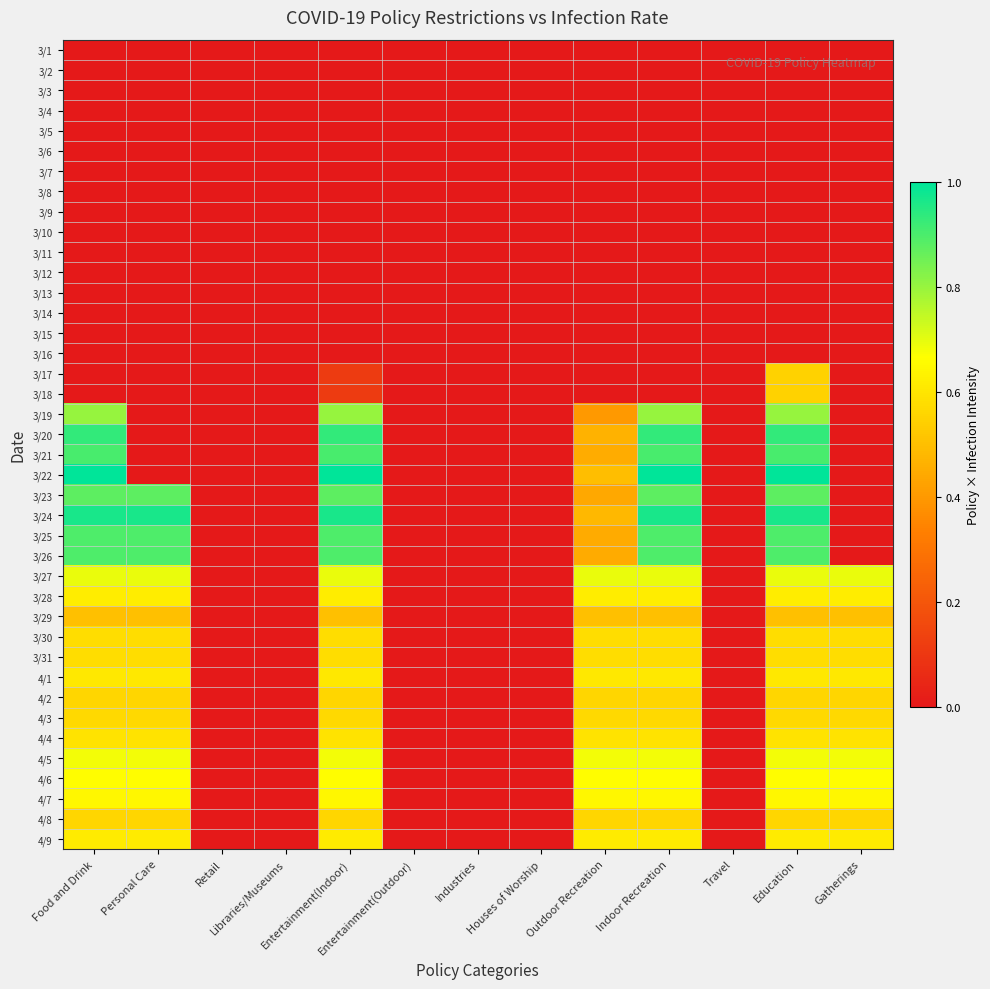

Reading left to right, what are all the values shown in this chart?

3/1: Food and Drink=0.0	Personal Care=0.0	Retail=0.0	Libraries/Museums=0.0	Entertainment(Indoor)=0.0	Entertainment(Outdoor)=0.0	Industries=0.0	Houses of Worship=0.0	Outdoor Recreation=0.0	Indoor Recreation=0.0	Travel=0.0	Education=0.0	Gatherings=0.0
3/2: Food and Drink=0.0	Personal Care=0.0	Retail=0.0	Libraries/Museums=0.0	Entertainment(Indoor)=0.0	Entertainment(Outdoor)=0.0	Industries=0.0	Houses of Worship=0.0	Outdoor Recreation=0.0	Indoor Recreation=0.0	Travel=0.0	Education=0.0	Gatherings=0.0
3/3: Food and Drink=0.0	Personal Care=0.0	Retail=0.0	Libraries/Museums=0.0	Entertainment(Indoor)=0.0	Entertainment(Outdoor)=0.0	Industries=0.0	Houses of Worship=0.0	Outdoor Recreation=0.0	Indoor Recreation=0.0	Travel=0.0	Education=0.0	Gatherings=0.0
3/4: Food and Drink=0.0	Personal Care=0.0	Retail=0.0	Libraries/Museums=0.0	Entertainment(Indoor)=0.0	Entertainment(Outdoor)=0.0	Industries=0.0	Houses of Worship=0.0	Outdoor Recreation=0.0	Indoor Recreation=0.0	Travel=0.0	Education=0.0	Gatherings=0.0
3/5: Food and Drink=0.0	Personal Care=0.0	Retail=0.0	Libraries/Museums=0.0	Entertainment(Indoor)=0.0	Entertainment(Outdoor)=0.0	Industries=0.0	Houses of Worship=0.0	Outdoor Recreation=0.0	Indoor Recreation=0.0	Travel=0.0	Education=0.0	Gatherings=0.0
3/6: Food and Drink=0.0	Personal Care=0.0	Retail=0.0	Libraries/Museums=0.0	Entertainment(Indoor)=0.0	Entertainment(Outdoor)=0.0	Industries=0.0	Houses of Worship=0.0	Outdoor Recreation=0.0	Indoor Recreation=0.0	Travel=0.0	Education=0.0	Gatherings=0.0
3/7: Food and Drink=0.0	Personal Care=0.0	Retail=0.0	Libraries/Museums=0.0	Entertainment(Indoor)=0.0	Entertainment(Outdoor)=0.0	Industries=0.0	Houses of Worship=0.0	Outdoor Recreation=0.0	Indoor Recreation=0.0	Travel=0.0	Education=0.0	Gatherings=0.0
3/8: Food and Drink=0.0	Personal Care=0.0	Retail=0.0	Libraries/Museums=0.0	Entertainment(Indoor)=0.0	Entertainment(Outdoor)=0.0	Industries=0.0	Houses of Worship=0.0	Outdoor Recreation=0.0	Indoor Recreation=0.0	Travel=0.0	Education=0.0	Gatherings=0.0
3/9: Food and Drink=0.0	Personal Care=0.0	Retail=0.0	Libraries/Museums=0.0	Entertainment(Indoor)=0.0	Entertainment(Outdoor)=0.0	Industries=0.0	Houses of Worship=0.0	Outdoor Recreation=0.0	Indoor Recreation=0.0	Travel=0.0	Education=0.0	Gatherings=0.0
3/10: Food and Drink=0.0	Personal Care=0.0	Retail=0.0	Libraries/Museums=0.0	Entertainment(Indoor)=0.0	Entertainment(Outdoor)=0.0	Industries=0.0	Houses of Worship=0.0	Outdoor Recreation=0.0	Indoor Recreation=0.0	Travel=0.0	Education=0.0	Gatherings=0.0
3/11: Food and Drink=0.0	Personal Care=0.0	Retail=0.0	Libraries/Museums=0.0	Entertainment(Indoor)=0.0	Entertainment(Outdoor)=0.0	Industries=0.0	Houses of Worship=0.0	Outdoor Recreation=0.0	Indoor Recreation=0.0	Travel=0.0	Education=0.0	Gatherings=0.0
3/12: Food and Drink=0.0	Personal Care=0.0	Retail=0.0	Libraries/Museums=0.0	Entertainment(Indoor)=0.0	Entertainment(Outdoor)=0.0	Industries=0.0	Houses of Worship=0.0	Outdoor Recreation=0.0	Indoor Recreation=0.0	Travel=0.0	Education=0.0	Gatherings=0.0
3/13: Food and Drink=0.0	Personal Care=0.0	Retail=0.0	Libraries/Museums=0.0	Entertainment(Indoor)=0.0	Entertainment(Outdoor)=0.0	Industries=0.0	Houses of Worship=0.0	Outdoor Recreation=0.0	Indoor Recreation=0.0	Travel=0.0	Education=0.0	Gatherings=0.0
3/14: Food and Drink=0.0	Personal Care=0.0	Retail=0.0	Libraries/Museums=0.0	Entertainment(Indoor)=0.0	Entertainment(Outdoor)=0.0	Industries=0.0	Houses of Worship=0.0	Outdoor Recreation=0.0	Indoor Recreation=0.0	Travel=0.0	Education=0.0	Gatherings=0.0
3/15: Food and Drink=0.0	Personal Care=0.0	Retail=0.0	Libraries/Museums=0.0	Entertainment(Indoor)=0.0	Entertainment(Outdoor)=0.0	Industries=0.0	Houses of Worship=0.0	Outdoor Recreation=0.0	Indoor Recreation=0.0	Travel=0.0	Education=0.0	Gatherings=0.0
3/16: Food and Drink=0.0	Personal Care=0.0	Retail=0.0	Libraries/Museums=0.0	Entertainment(Indoor)=0.0	Entertainment(Outdoor)=0.0	Industries=0.0	Houses of Worship=0.0	Outdoor Recreation=0.0	Indoor Recreation=0.0	Travel=0.0	Education=0.0	Gatherings=0.0
3/17: Food and Drink=0.0	Personal Care=0.0	Retail=0.0	Libraries/Museums=0.0	Entertainment(Indoor)=0.1	Entertainment(Outdoor)=0.0	Industries=0.0	Houses of Worship=0.0	Outdoor Recreation=0.0	Indoor Recreation=0.0	Travel=0.0	Education=0.5	Gatherings=0.0
3/18: Food and Drink=0.0	Personal Care=0.0	Retail=0.0	Libraries/Museums=0.0	Entertainment(Indoor)=0.1	Entertainment(Outdoor)=0.0	Industries=0.0	Houses of Worship=0.0	Outdoor Recreation=0.0	Indoor Recreation=0.0	Travel=0.0	Education=0.5	Gatherings=0.0
3/19: Food and Drink=0.8	Personal Care=0.0	Retail=0.0	Libraries/Museums=0.0	Entertainment(Indoor)=0.8	Entertainment(Outdoor)=0.0	Industries=0.0	Houses of Worship=0.0	Outdoor Recreation=0.4	Indoor Recreation=0.8	Travel=0.0	Education=0.8	Gatherings=0.0
3/20: Food and Drink=0.9	Personal Care=0.0	Retail=0.0	Libraries/Museums=0.0	Entertainment(Indoor)=0.9	Entertainment(Outdoor)=0.0	Industries=0.0	Houses of Worship=0.0	Outdoor Recreation=0.5	Indoor Recreation=0.9	Travel=0.0	Education=0.9	Gatherings=0.0
3/21: Food and Drink=0.9	Personal Care=0.0	Retail=0.0	Libraries/Museums=0.0	Entertainment(Indoor)=0.9	Entertainment(Outdoor)=0.0	Industries=0.0	Houses of Worship=0.0	Outdoor Recreation=0.5	Indoor Recreation=0.9	Travel=0.0	Education=0.9	Gatherings=0.0
3/22: Food and Drink=1.0	Personal Care=0.0	Retail=0.0	Libraries/Museums=0.0	Entertainment(Indoor)=1.0	Entertainment(Outdoor)=0.0	Industries=0.0	Houses of Worship=0.0	Outdoor Recreation=0.5	Indoor Recreation=1.0	Travel=0.0	Education=1.0	Gatherings=0.0
3/23: Food and Drink=0.9	Personal Care=0.9	Retail=0.0	Libraries/Museums=0.0	Entertainment(Indoor)=0.9	Entertainment(Outdoor)=0.0	Industries=0.0	Houses of Worship=0.0	Outdoor Recreation=0.4	Indoor Recreation=0.9	Travel=0.0	Education=0.9	Gatherings=0.0
3/24: Food and Drink=1.0	Personal Care=1.0	Retail=0.0	Libraries/Museums=0.0	Entertainment(Indoor)=1.0	Entertainment(Outdoor)=0.0	Industries=0.0	Houses of Worship=0.0	Outdoor Recreation=0.5	Indoor Recreation=1.0	Travel=0.0	Education=1.0	Gatherings=0.0
3/25: Food and Drink=0.9	Personal Care=0.9	Retail=0.0	Libraries/Museums=0.0	Entertainment(Indoor)=0.9	Entertainment(Outdoor)=0.0	Industries=0.0	Houses of Worship=0.0	Outdoor Recreation=0.4	Indoor Recreation=0.9	Travel=0.0	Education=0.9	Gatherings=0.0
3/26: Food and Drink=0.9	Personal Care=0.9	Retail=0.0	Libraries/Museums=0.0	Entertainment(Indoor)=0.9	Entertainment(Outdoor)=0.0	Industries=0.0	Houses of Worship=0.0	Outdoor Recreation=0.4	Indoor Recreation=0.9	Travel=0.0	Education=0.9	Gatherings=0.0
3/27: Food and Drink=0.7	Personal Care=0.7	Retail=0.0	Libraries/Museums=0.0	Entertainment(Indoor)=0.7	Entertainment(Outdoor)=0.0	Industries=0.0	Houses of Worship=0.0	Outdoor Recreation=0.7	Indoor Recreation=0.7	Travel=0.0	Education=0.7	Gatherings=0.7
3/28: Food and Drink=0.6	Personal Care=0.6	Retail=0.0	Libraries/Museums=0.0	Entertainment(Indoor)=0.6	Entertainment(Outdoor)=0.0	Industries=0.0	Houses of Worship=0.0	Outdoor Recreation=0.6	Indoor Recreation=0.6	Travel=0.0	Education=0.6	Gatherings=0.6
3/29: Food and Drink=0.5	Personal Care=0.5	Retail=0.0	Libraries/Museums=0.0	Entertainment(Indoor)=0.5	Entertainment(Outdoor)=0.0	Industries=0.0	Houses of Worship=0.0	Outdoor Recreation=0.5	Indoor Recreation=0.5	Travel=0.0	Education=0.5	Gatherings=0.5
3/30: Food and Drink=0.6	Personal Care=0.6	Retail=0.0	Libraries/Museums=0.0	Entertainment(Indoor)=0.6	Entertainment(Outdoor)=0.0	Industries=0.0	Houses of Worship=0.0	Outdoor Recreation=0.6	Indoor Recreation=0.6	Travel=0.0	Education=0.6	Gatherings=0.6
3/31: Food and Drink=0.6	Personal Care=0.6	Retail=0.0	Libraries/Museums=0.0	Entertainment(Indoor)=0.6	Entertainment(Outdoor)=0.0	Industries=0.0	Houses of Worship=0.0	Outdoor Recreation=0.6	Indoor Recreation=0.6	Travel=0.0	Education=0.6	Gatherings=0.6
4/1: Food and Drink=0.6	Personal Care=0.6	Retail=0.0	Libraries/Museums=0.0	Entertainment(Indoor)=0.6	Entertainment(Outdoor)=0.0	Industries=0.0	Houses of Worship=0.0	Outdoor Recreation=0.6	Indoor Recreation=0.6	Travel=0.0	Education=0.6	Gatherings=0.6
4/2: Food and Drink=0.6	Personal Care=0.6	Retail=0.0	Libraries/Museums=0.0	Entertainment(Indoor)=0.6	Entertainment(Outdoor)=0.0	Industries=0.0	Houses of Worship=0.0	Outdoor Recreation=0.6	Indoor Recreation=0.6	Travel=0.0	Education=0.6	Gatherings=0.6
4/3: Food and Drink=0.6	Personal Care=0.6	Retail=0.0	Libraries/Museums=0.0	Entertainment(Indoor)=0.6	Entertainment(Outdoor)=0.0	Industries=0.0	Houses of Worship=0.0	Outdoor Recreation=0.6	Indoor Recreation=0.6	Travel=0.0	Education=0.6	Gatherings=0.6
4/4: Food and Drink=0.6	Personal Care=0.6	Retail=0.0	Libraries/Museums=0.0	Entertainment(Indoor)=0.6	Entertainment(Outdoor)=0.0	Industries=0.0	Houses of Worship=0.0	Outdoor Recreation=0.6	Indoor Recreation=0.6	Travel=0.0	Education=0.6	Gatherings=0.6
4/5: Food and Drink=0.7	Personal Care=0.7	Retail=0.0	Libraries/Museums=0.0	Entertainment(Indoor)=0.7	Entertainment(Outdoor)=0.0	Industries=0.0	Houses of Worship=0.0	Outdoor Recreation=0.7	Indoor Recreation=0.7	Travel=0.0	Education=0.7	Gatherings=0.7
4/6: Food and Drink=0.7	Personal Care=0.7	Retail=0.0	Libraries/Museums=0.0	Entertainment(Indoor)=0.7	Entertainment(Outdoor)=0.0	Industries=0.0	Houses of Worship=0.0	Outdoor Recreation=0.7	Indoor Recreation=0.7	Travel=0.0	Education=0.7	Gatherings=0.7
4/7: Food and Drink=0.6	Personal Care=0.6	Retail=0.0	Libraries/Museums=0.0	Entertainment(Indoor)=0.6	Entertainment(Outdoor)=0.0	Industries=0.0	Houses of Worship=0.0	Outdoor Recreation=0.6	Indoor Recreation=0.6	Travel=0.0	Education=0.6	Gatherings=0.6
4/8: Food and Drink=0.6	Personal Care=0.6	Retail=0.0	Libraries/Museums=0.0	Entertainment(Indoor)=0.6	Entertainment(Outdoor)=0.0	Industries=0.0	Houses of Worship=0.0	Outdoor Recreation=0.6	Indoor Recreation=0.6	Travel=0.0	Education=0.6	Gatherings=0.6
4/9: Food and Drink=0.6	Personal Care=0.6	Retail=0.0	Libraries/Museums=0.0	Entertainment(Indoor)=0.6	Entertainment(Outdoor)=0.0	Industries=0.0	Houses of Worship=0.0	Outdoor Recreation=0.6	Indoor Recreation=0.6	Travel=0.0	Education=0.6	Gatherings=0.6